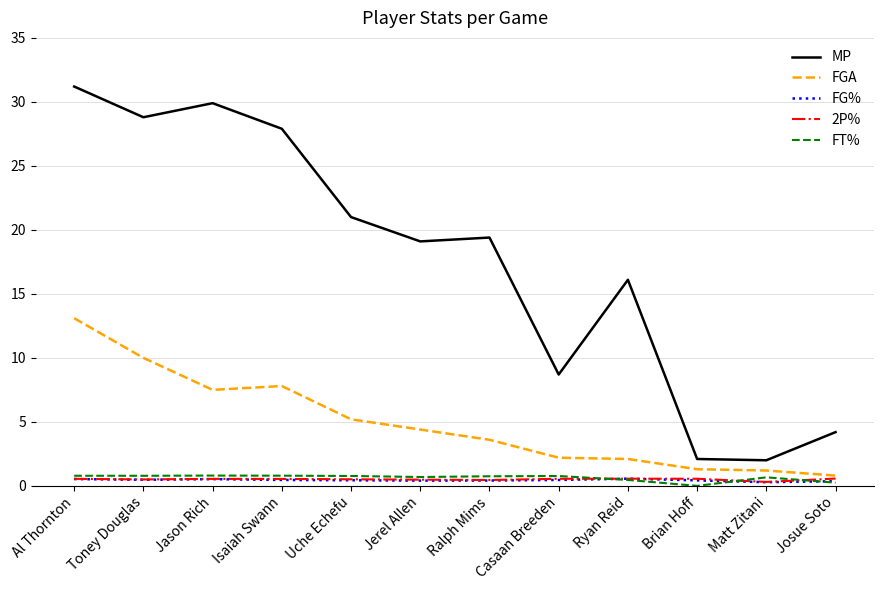

How many distinct data groups are displayed?

5